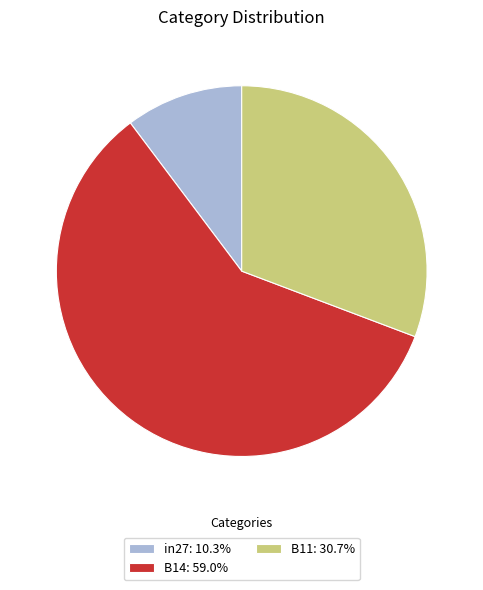

Does B11: 30.7% account for over 50% of the chart?

No